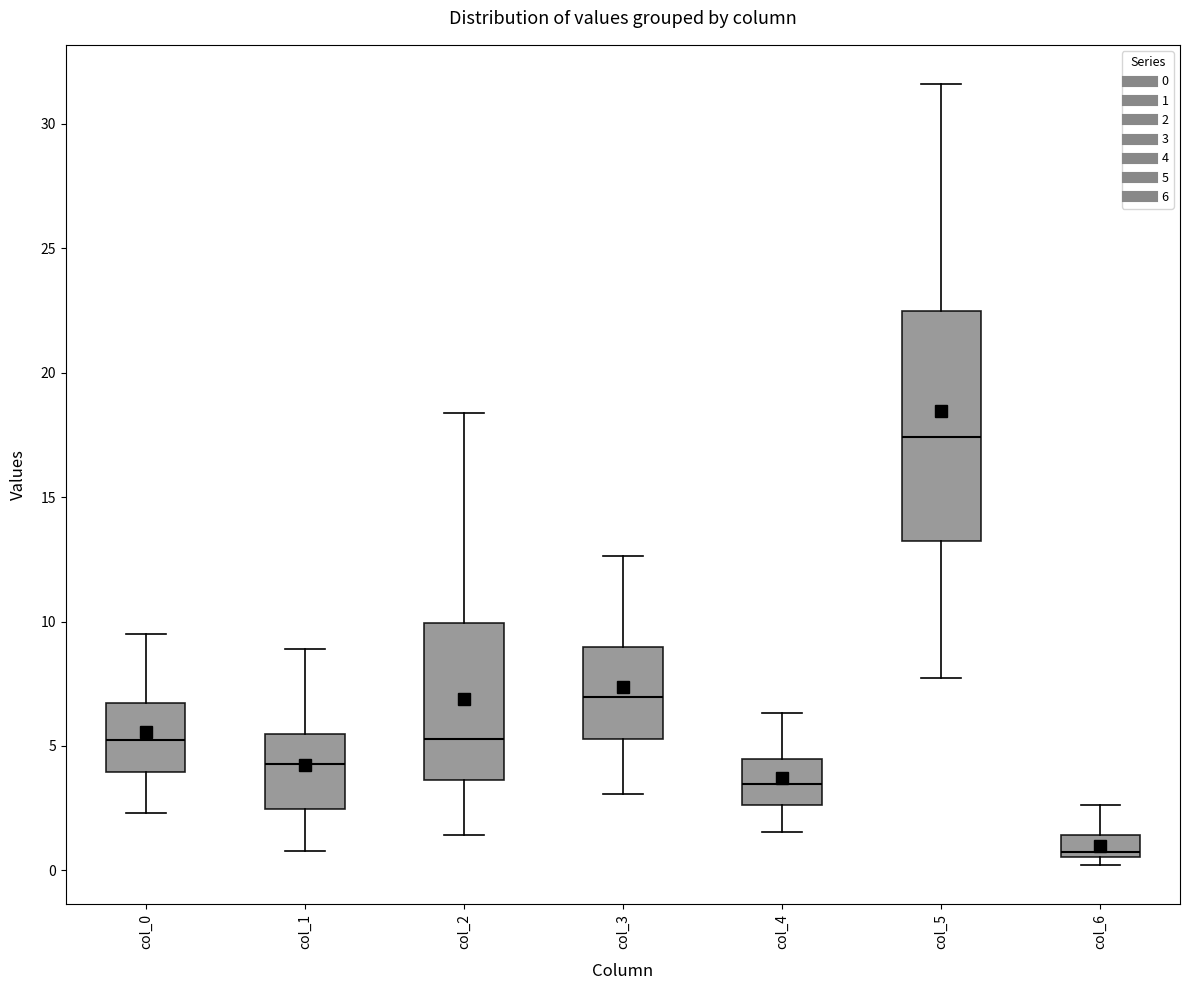

Reading left to right, read every box against the y-axis: the position of its median line, the range the box covers, and the ends of its whiskers. The values are not printed on the chart, so give them approximately, as read against the axis.

col_0: median 5.0, box 4.0 to 6.5, whiskers 2.5 to 9.5
col_1: median 4.5, box 2.5 to 5.5, whiskers 1.0 to 9.0
col_2: median 5.5, box 3.5 to 10.0, whiskers 1.5 to 18.5
col_3: median 7.0, box 5.5 to 9.0, whiskers 3.0 to 12.5
col_4: median 3.5, box 2.5 to 4.5, whiskers 1.5 to 6.5
col_5: median 17.5, box 13.0 to 22.5, whiskers 7.5 to 31.5
col_6: median 1.0, box 0.5 to 1.5, whiskers 0.0 to 2.5